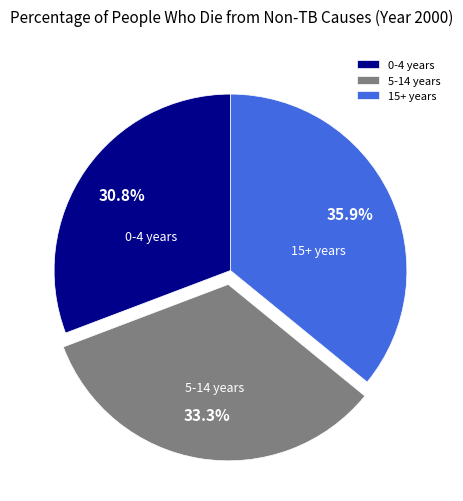

To the nearest percent, what is the difference between the largest and smallest slice percentages?

5%